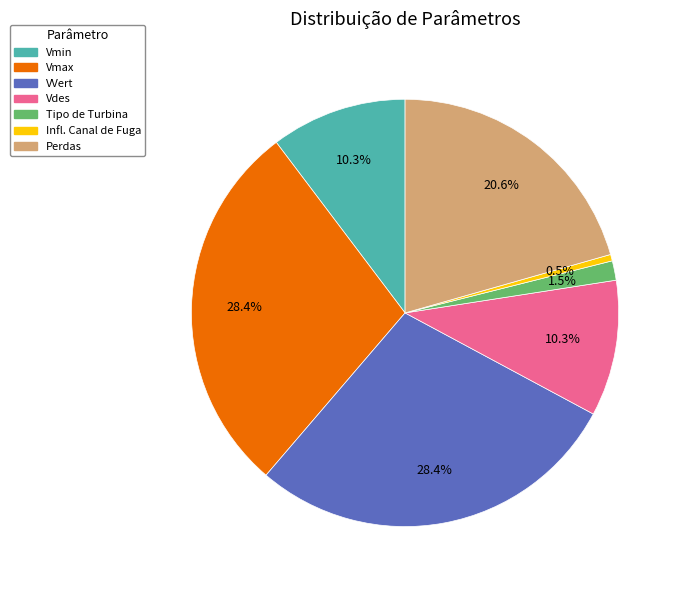

True or false: Tipo de Turbina accounts for 11% of the total.

False